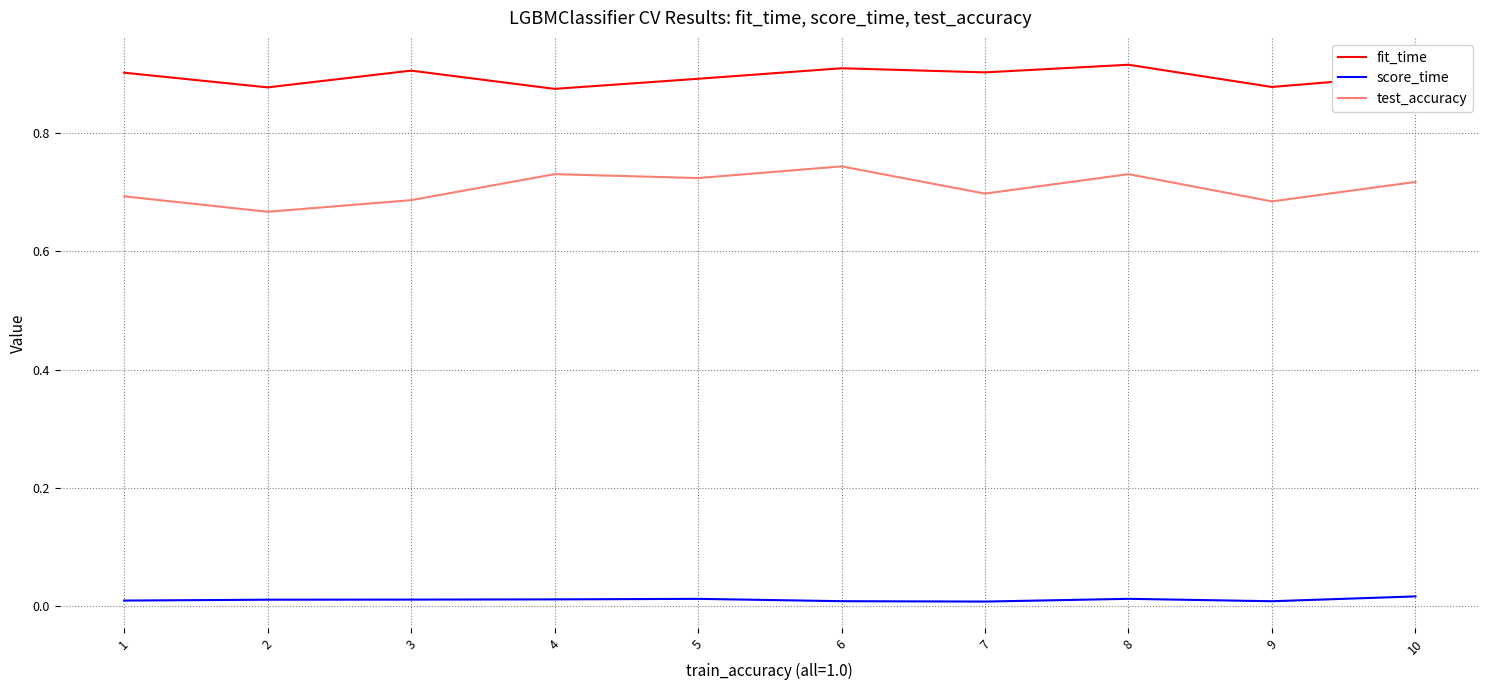

What is the difference between the maximum and minimum values in the test_accuracy series?

0.1